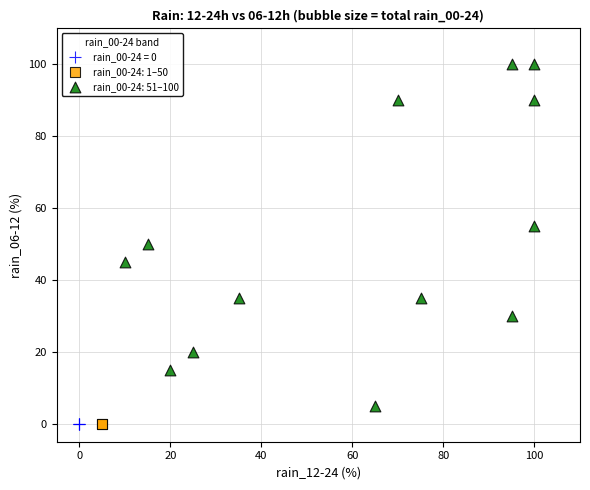

What are all the series names shown in the legend?

rain_00-24 = 0, rain_00-24: 1–50, rain_00-24: 51–100